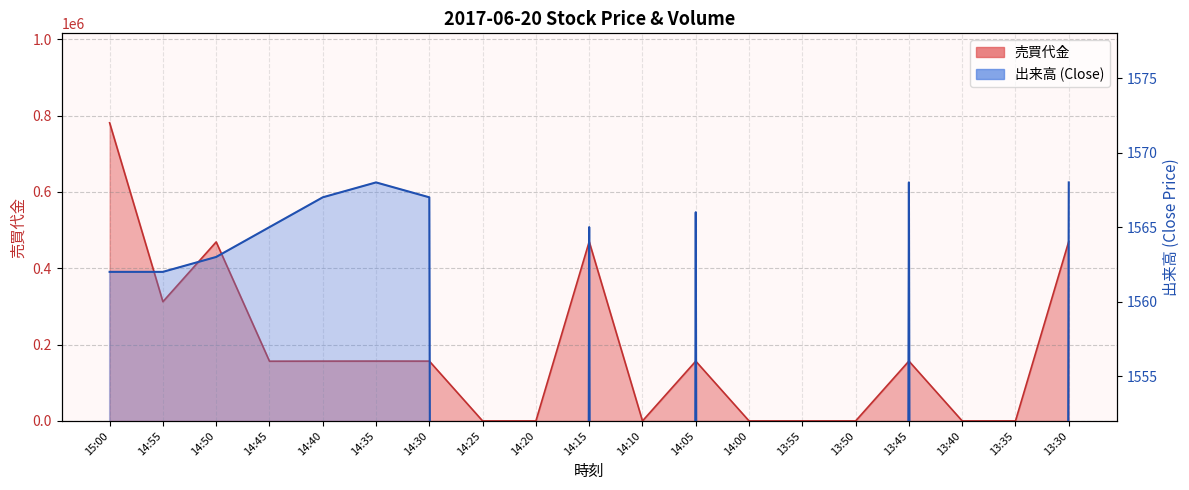

What is the maximum value shown in the chart?

781000